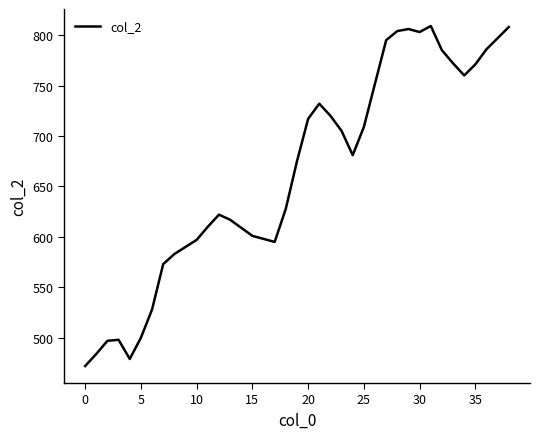

What is the maximum value shown in the chart?

809